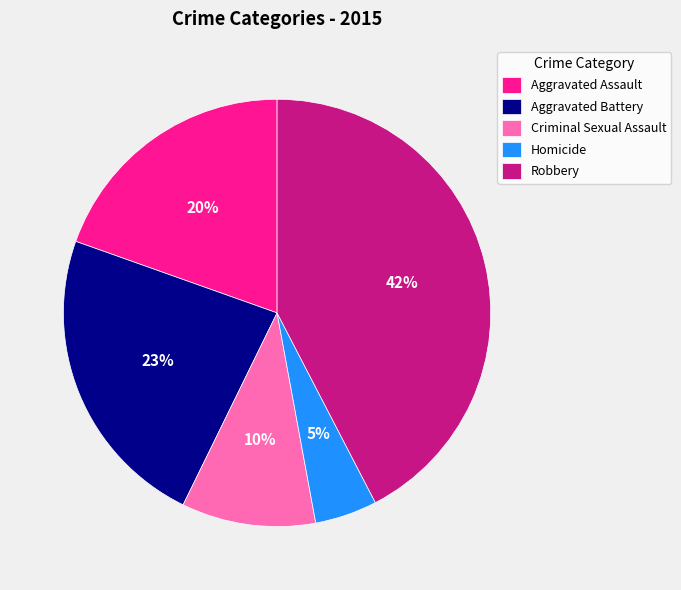

Is Criminal Sexual Assault the majority of the pie?

No